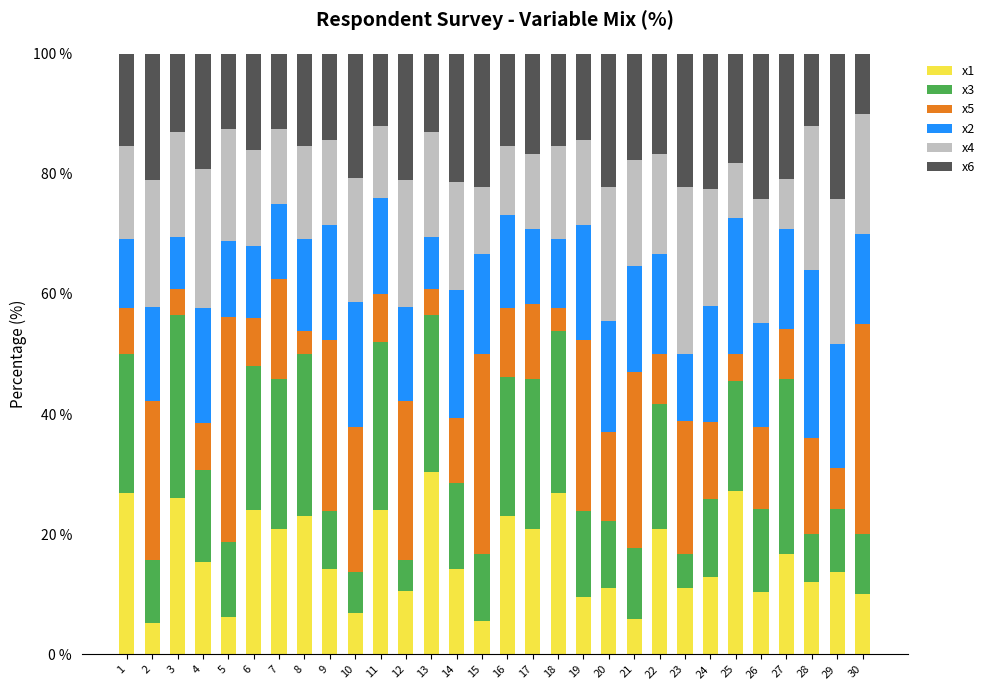

True or false: x1 has a value of 15.8 at 3.

False